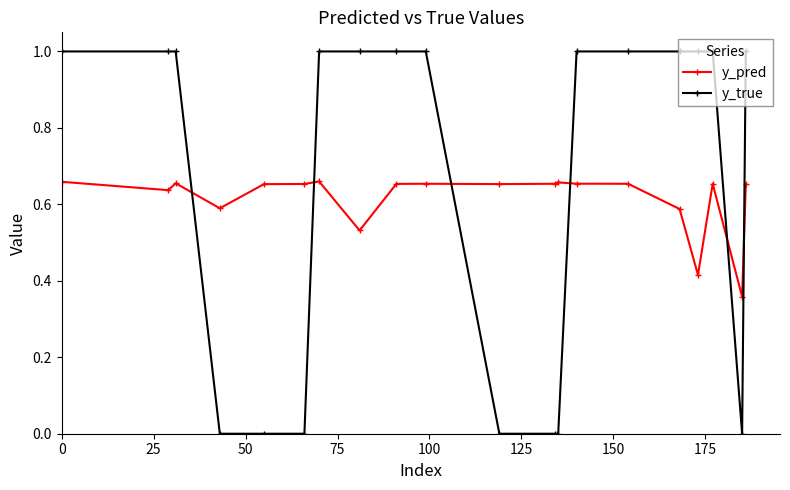

True or false: y_pred has more than 0 interior local peaks.

True